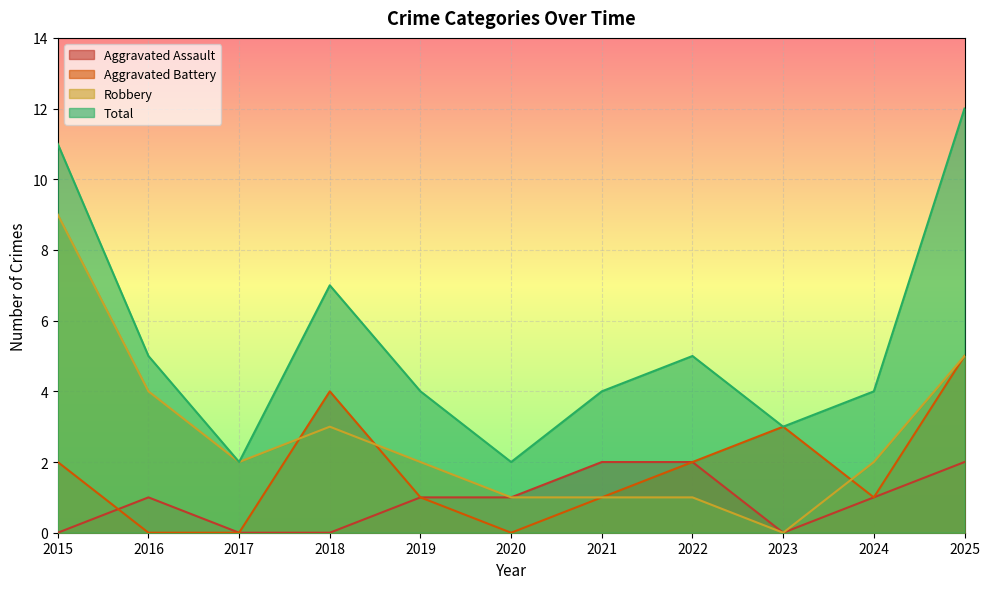

At 2020, list the series in order from largest to smallest.

Total, Aggravated Assault, Robbery, Aggravated Battery